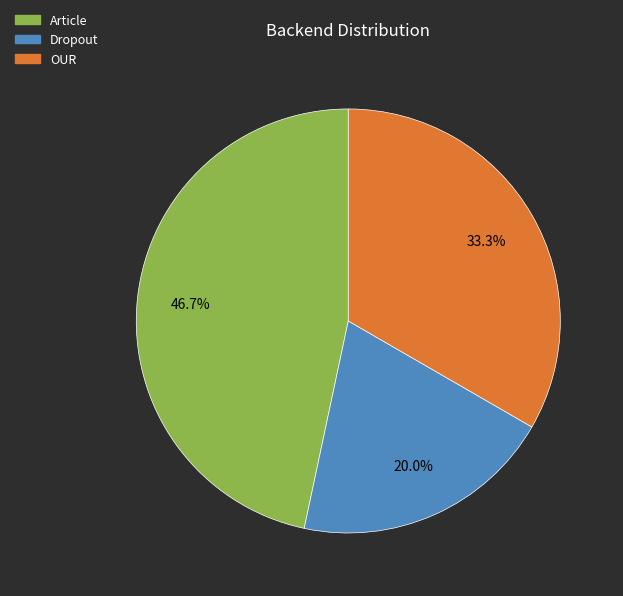

What is the ratio of the value at OUR to the value at Article?

0.7